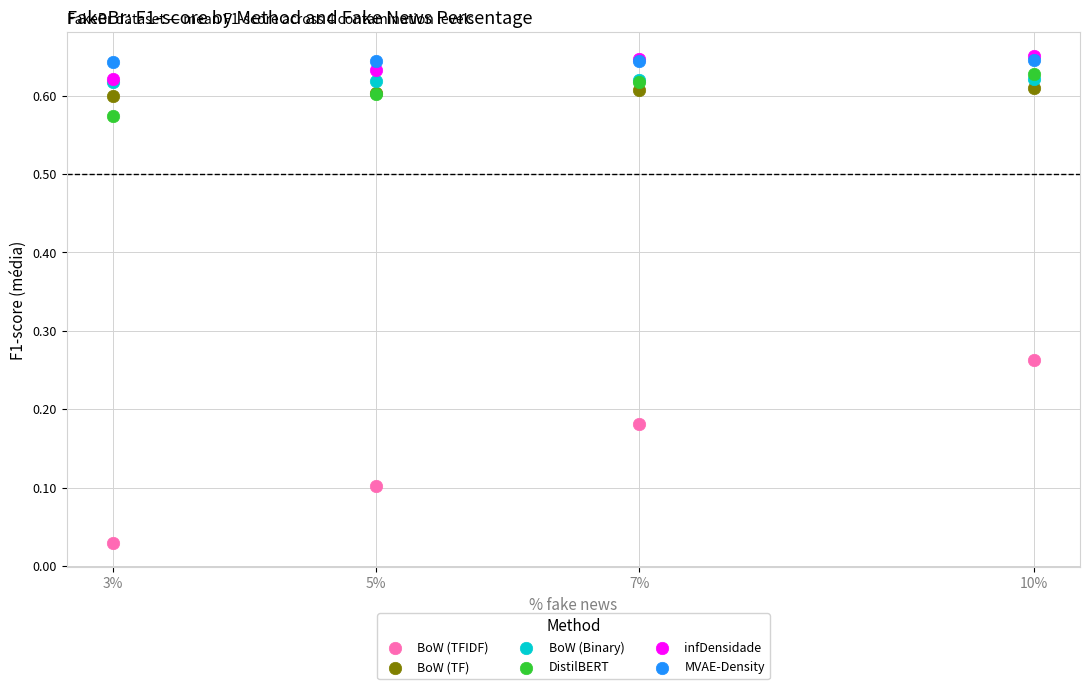

Which series has the largest Y range (max minus min)?

BoW (TFIDF)